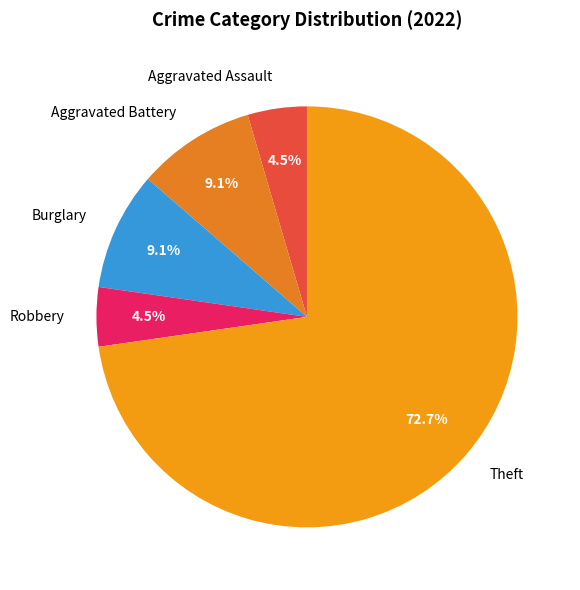

Is the sum of Aggravated Battery and Burglary greater than half?

No